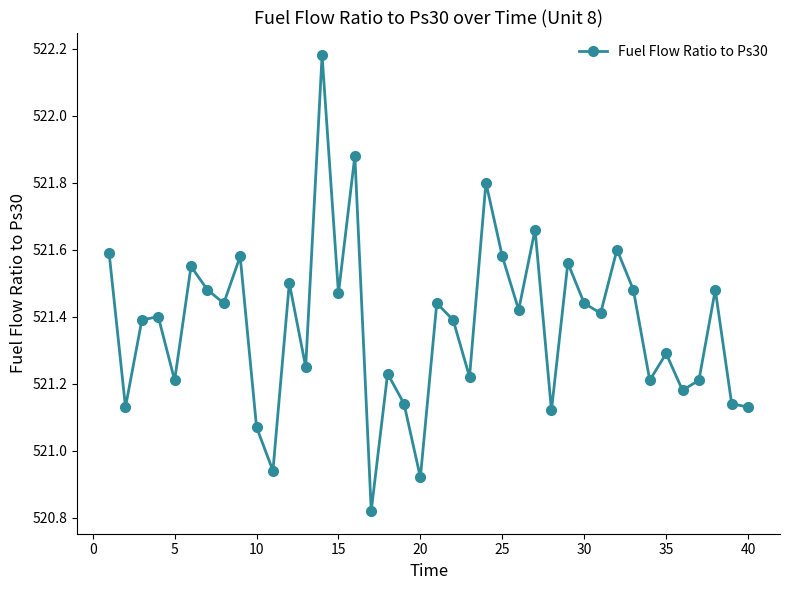

What is the difference between the second highest and minimum values?

1.1